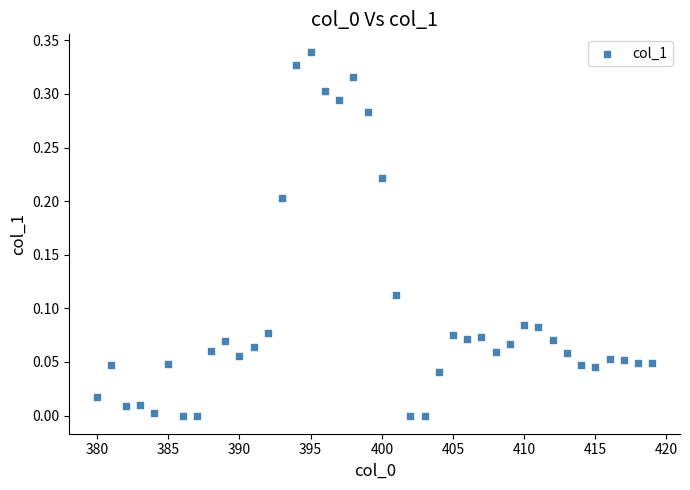

What is the range of X values (max minus min)?

39.0